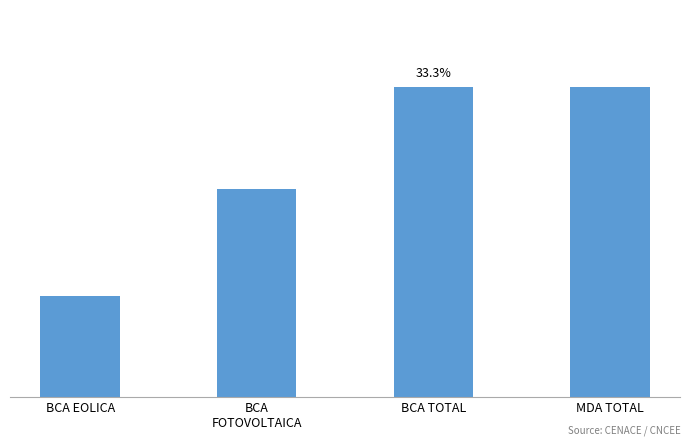

What is the minimum value shown in the chart?

27.6